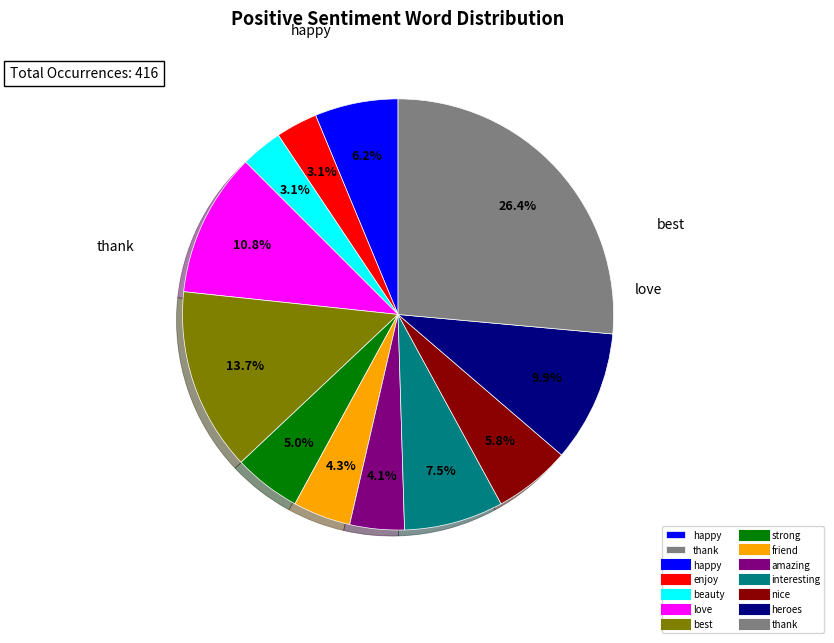

To the nearest percent, what is the difference between the largest and smallest slice percentages?

23%